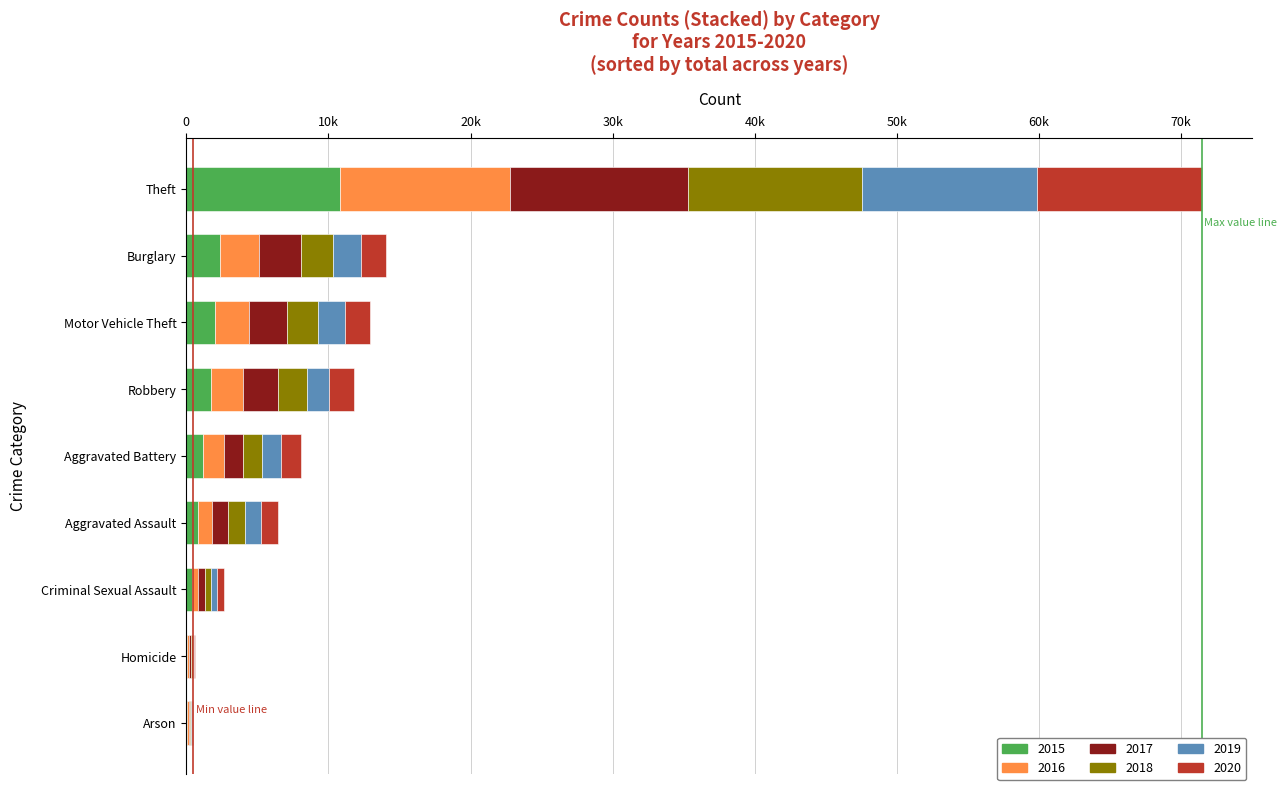

List the series in order of their peak value, lowest first.

2015, 2020, 2016, 2018, 2019, 2017